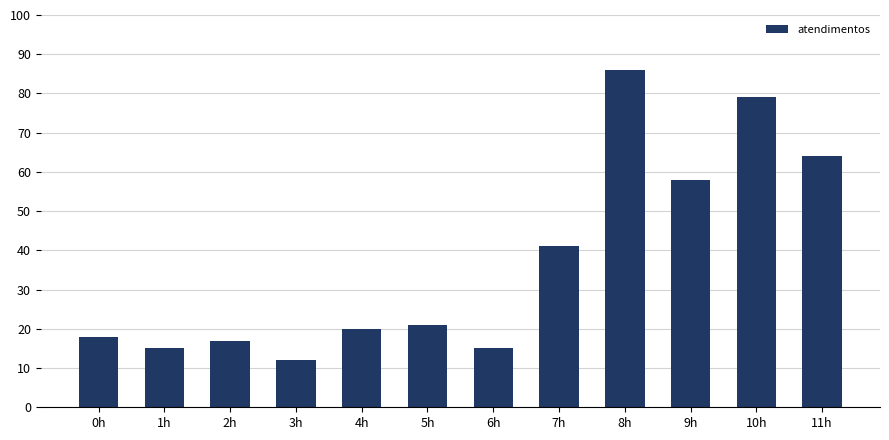

What is the difference between the maximum and minimum values?

74